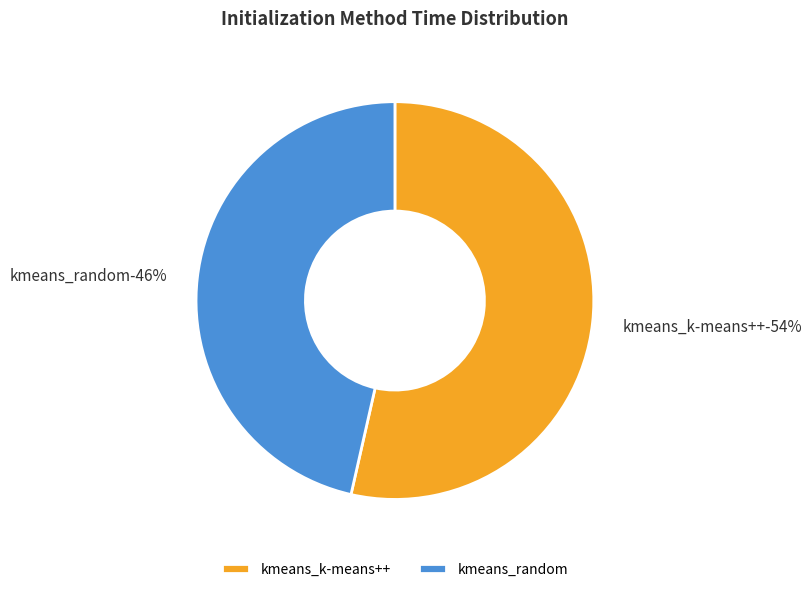

Count the number of slices in the pie.

2